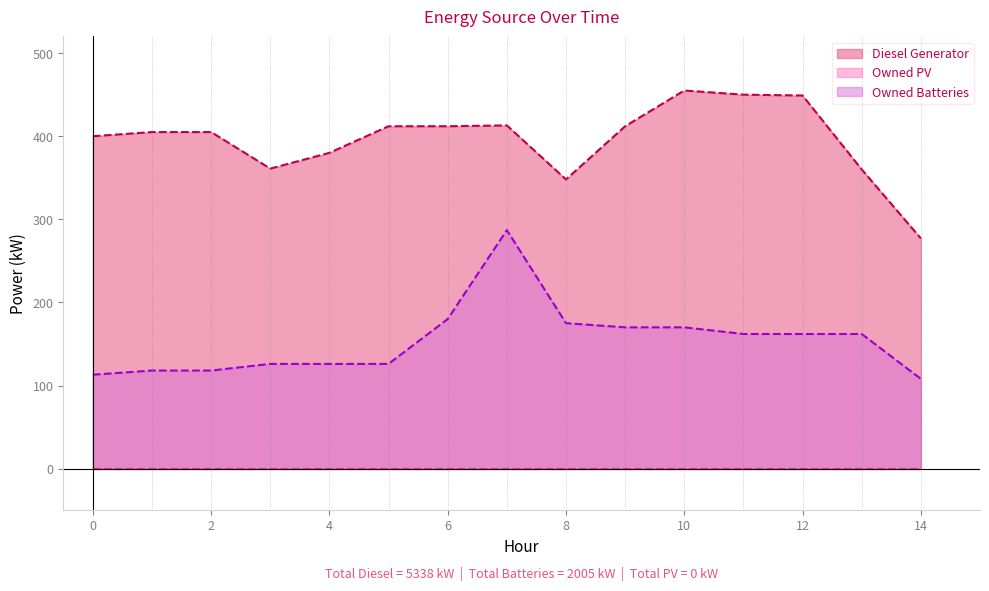

In Diesel Generator, how many points are higher than both neighbors (excluding endpoints)?

3